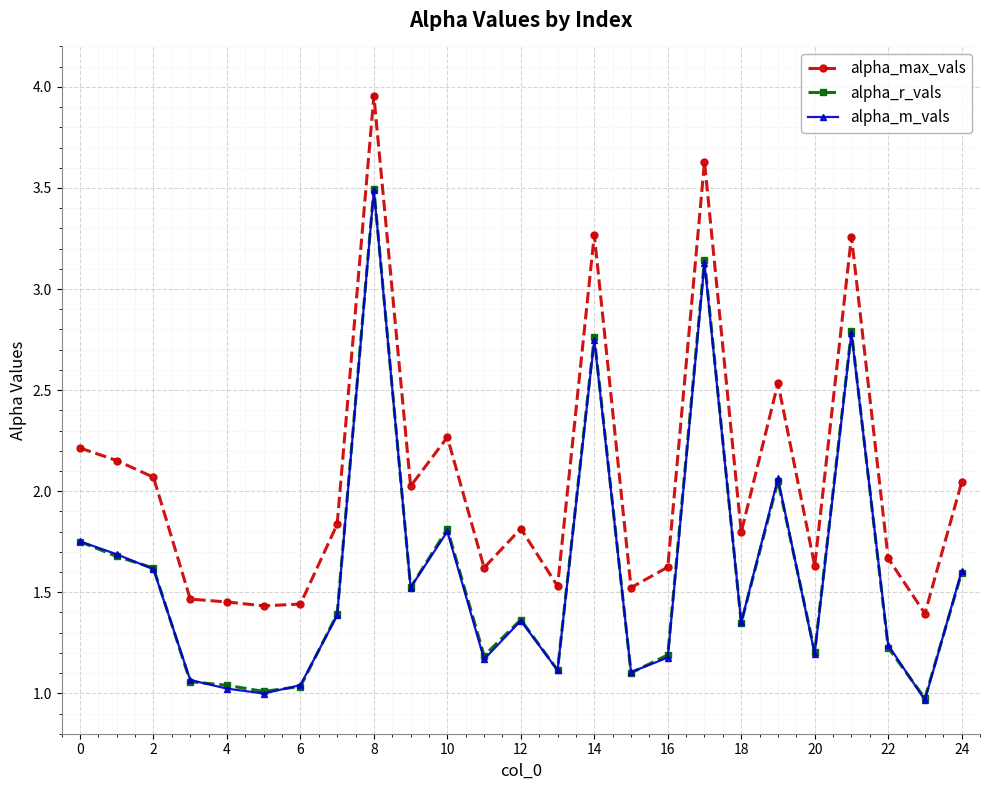

Which series has the largest total across all categories?

alpha_max_vals